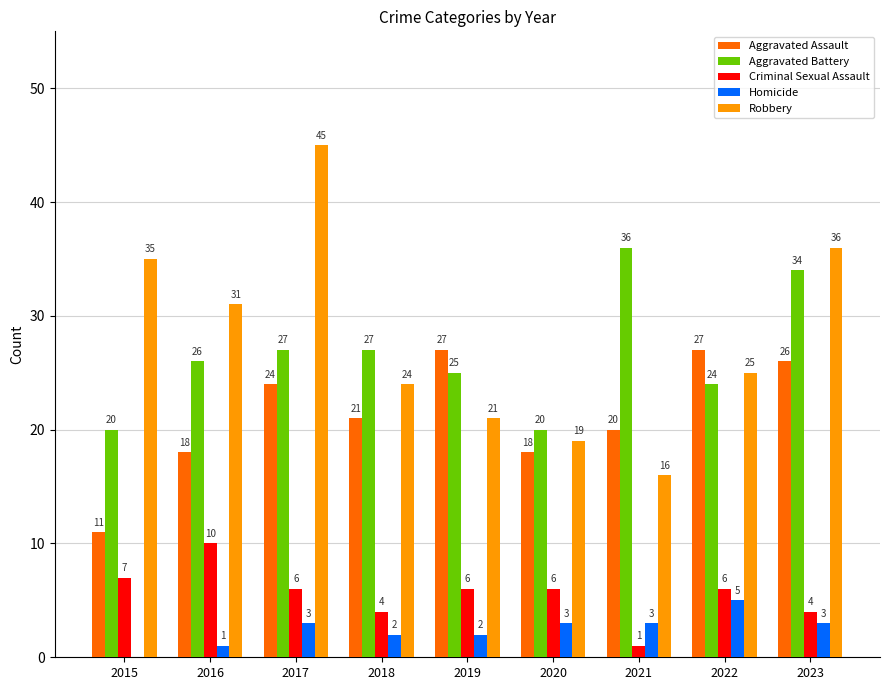

At which category is the sum across all series the highest?

2017